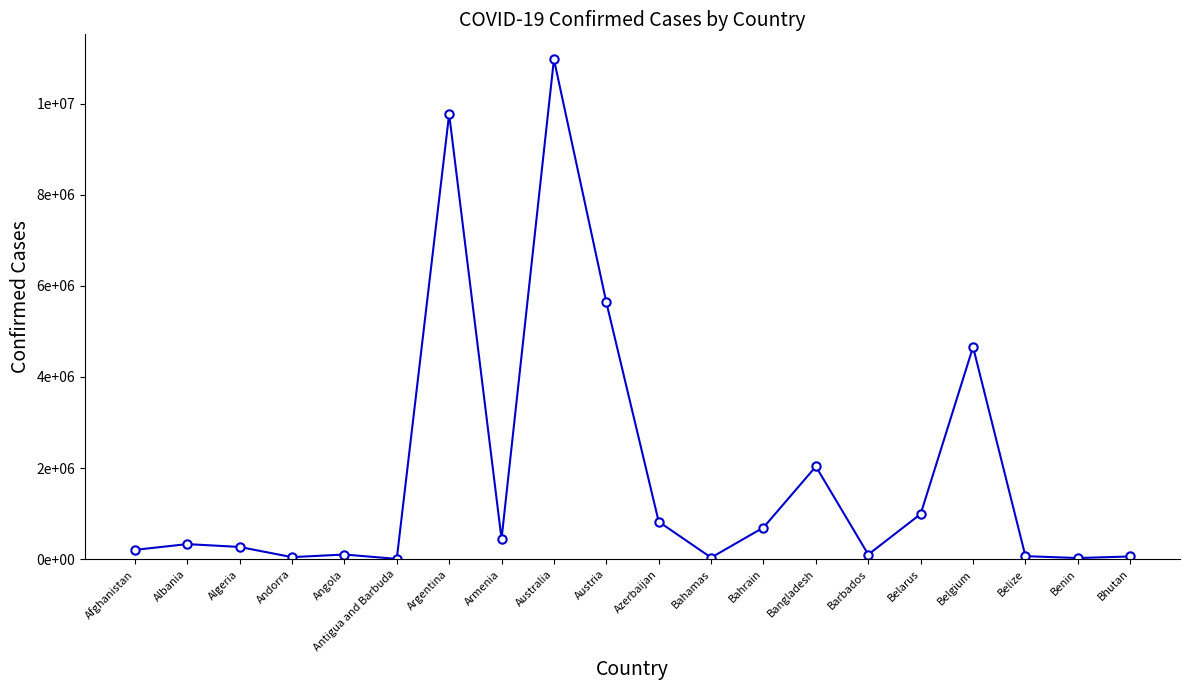

What is the smallest value displayed?

9106